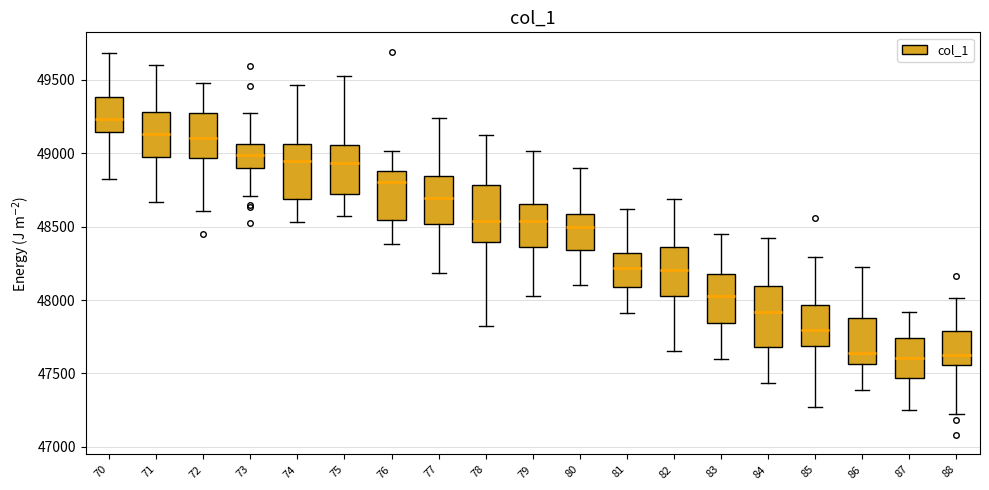

Where does the lower whisker of the box at x = 75 end on the y-axis? The values are not printed on the chart, so give them approximately, as read against the axis.

48550